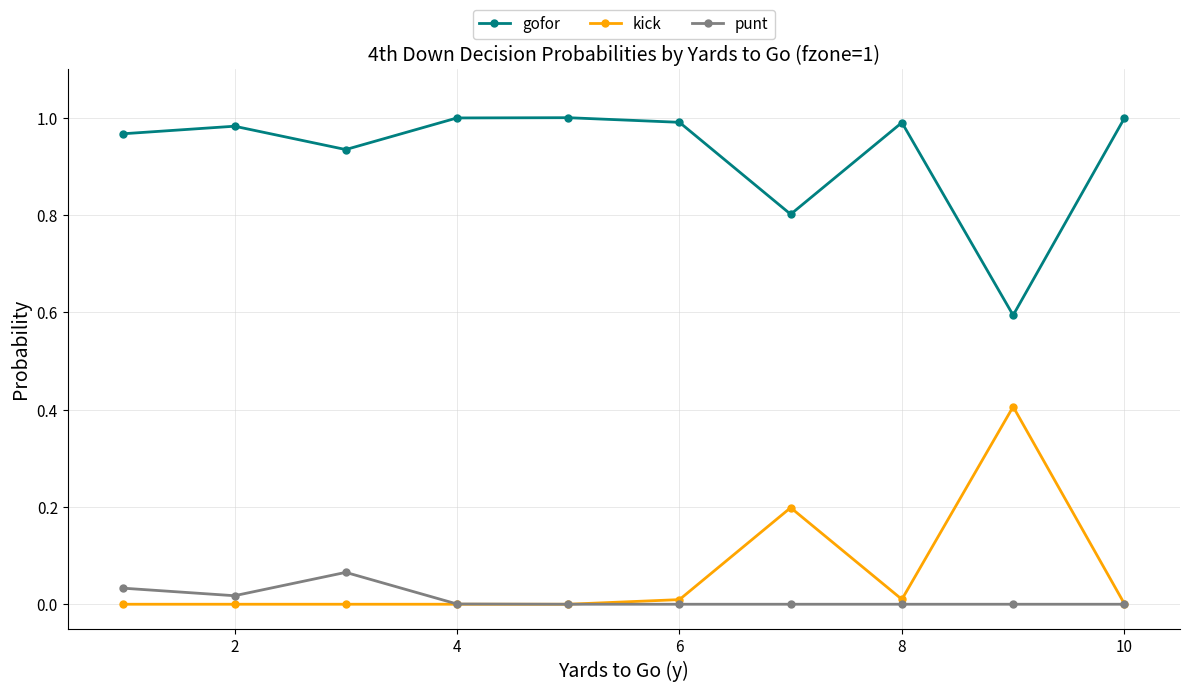

Which series has the largest total across all categories?

gofor